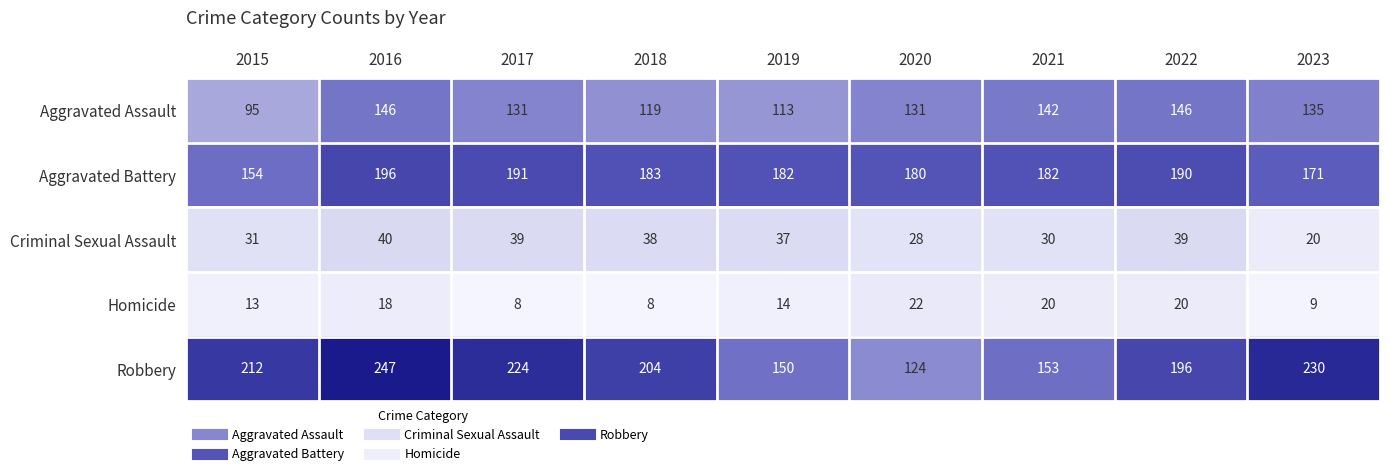

What is the average value of the Criminal Sexual Assault series?

34